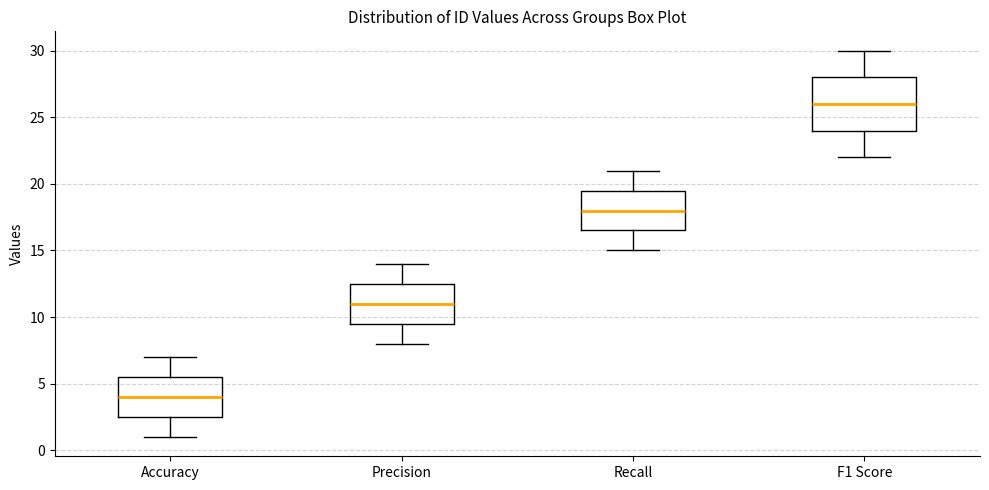

Where is the upper edge of the box for Accuracy on the y-axis? The values are not printed on the chart, so give them approximately, as read against the axis.

5.5